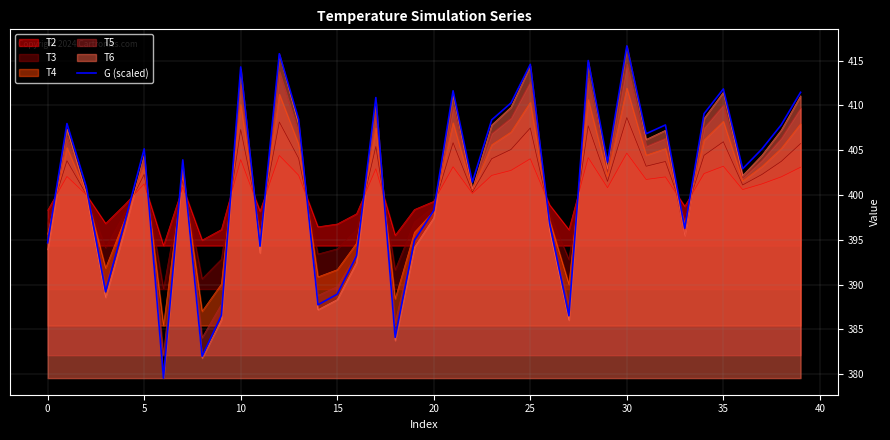

What is the highest value of the G (scaled) series?

416.6